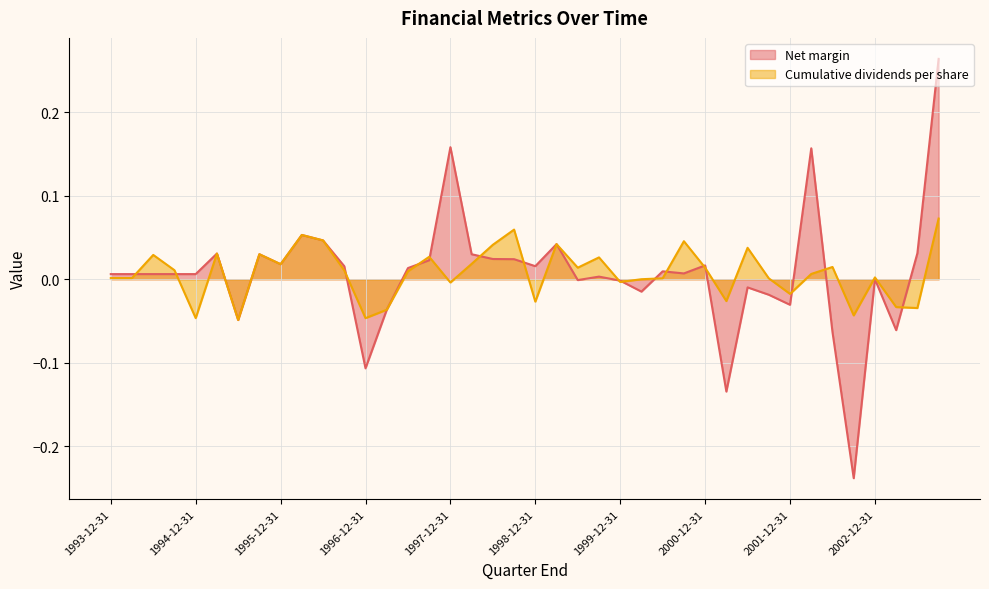

Between 1998-12-31 and 2000-09-30, which is larger?

1998-12-31